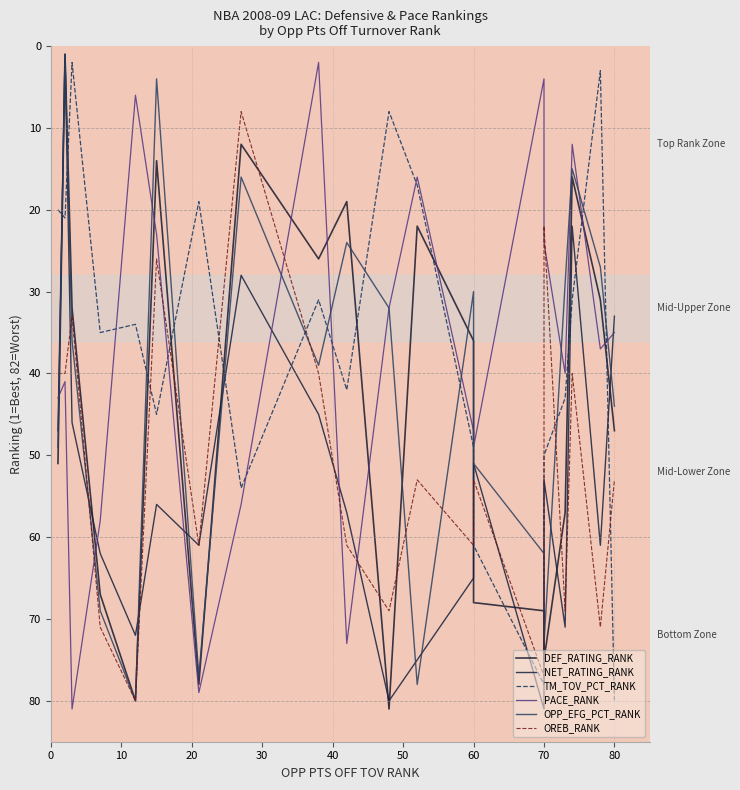

Does the chart have visible grid lines?

No